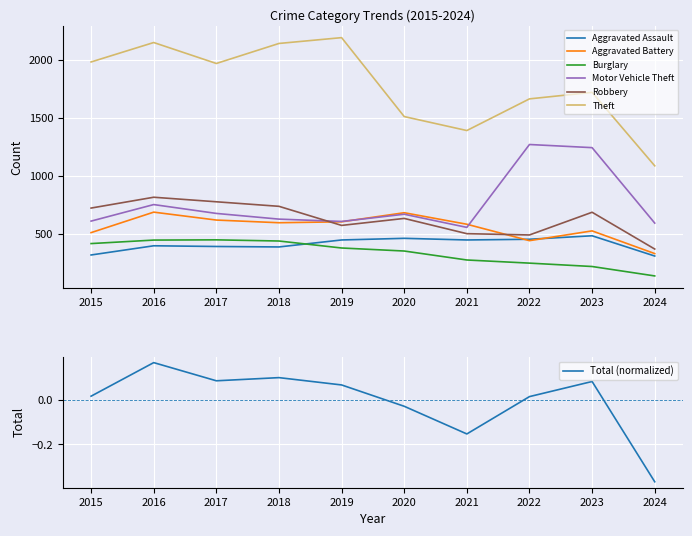

What is the difference between the Motor Vehicle Theft values at 2020 and 2018?

42